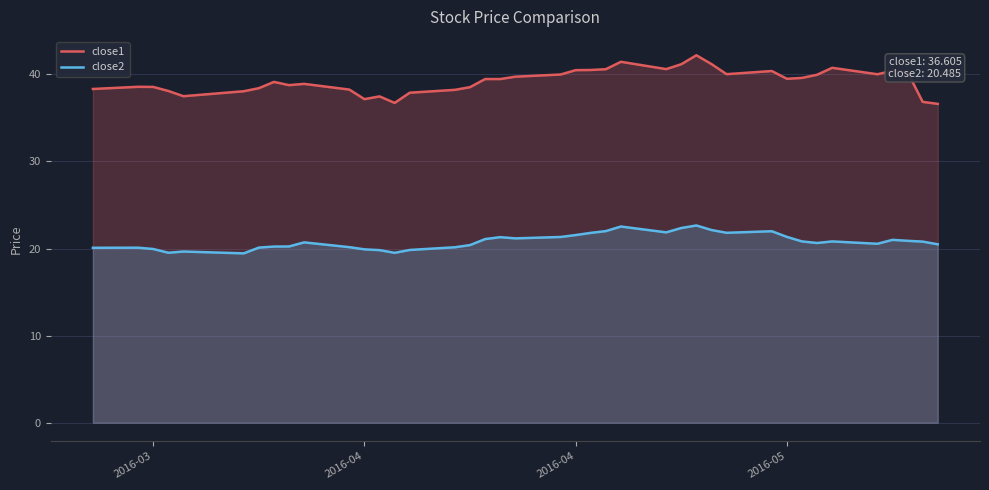

How many lines are shown in the chart?

2